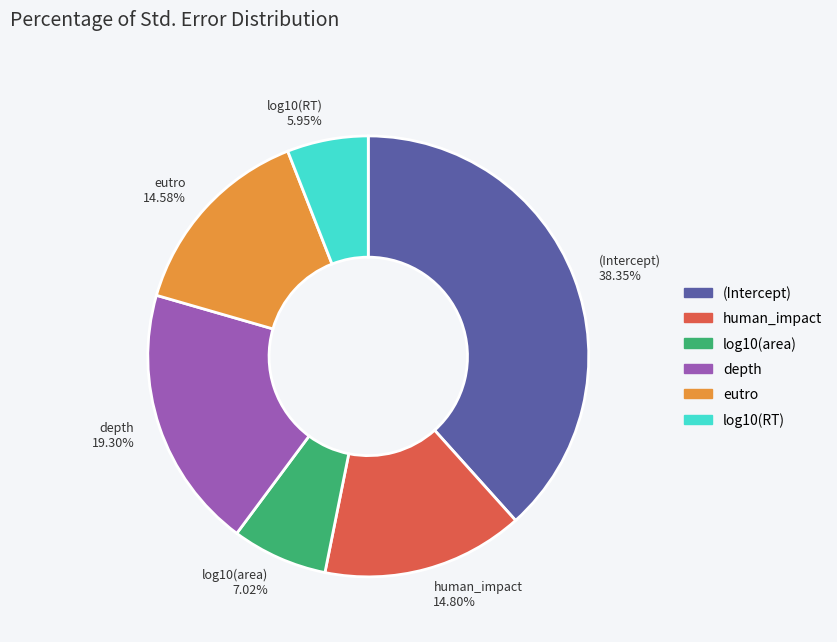

To the nearest percent, what portion does log10(area) represent?

7%